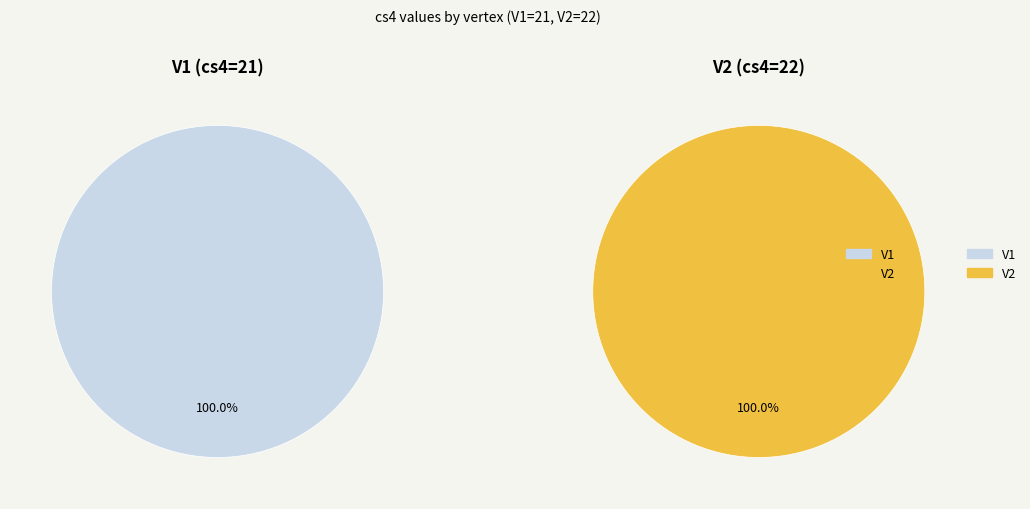

Approximately how many times larger is the value at V1 compared to V2?

1.0